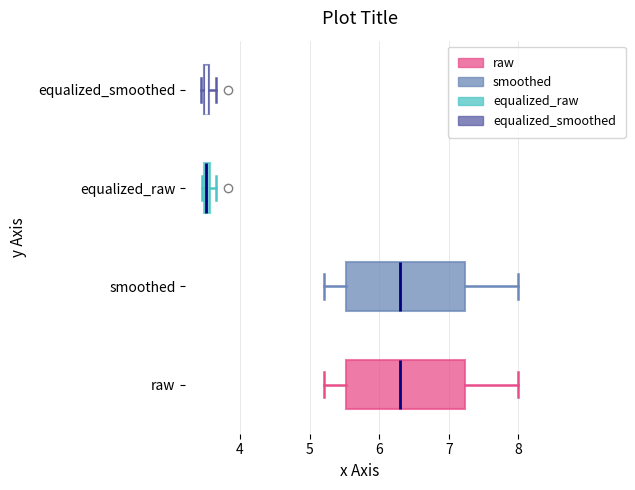

Where is the left edge of the box for smoothed on the x-axis? The values are not printed on the chart, so give them approximately, as read against the axis.

5.5